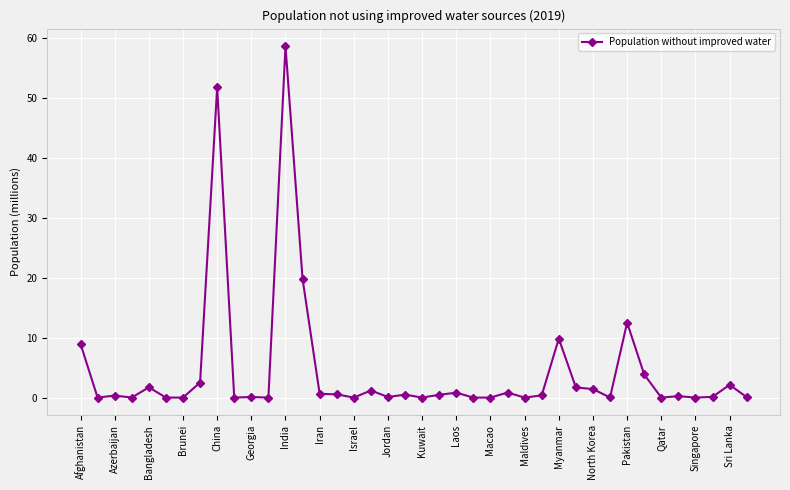

What is the sum of all values?

180.9